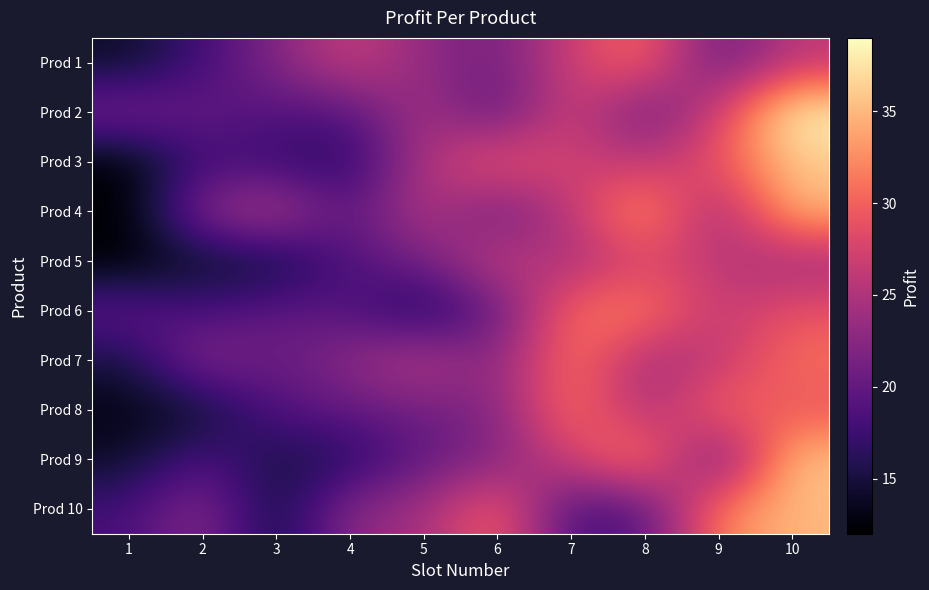

How many categories are shown in the chart?

10